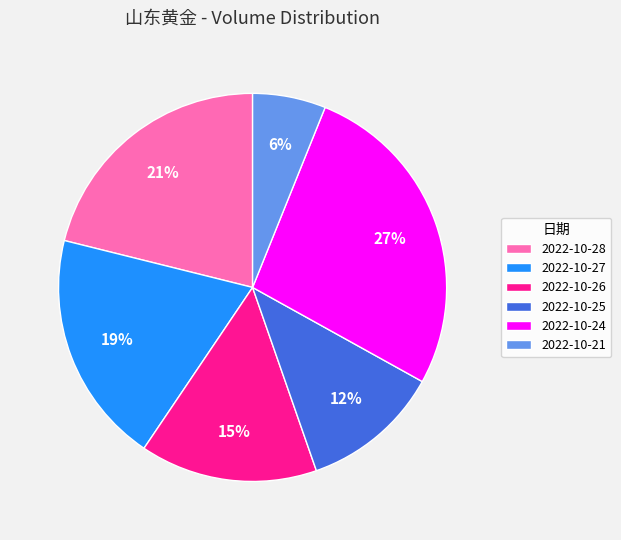

The 2022-10-27 slice represents 19% of the pie. True or false?

True